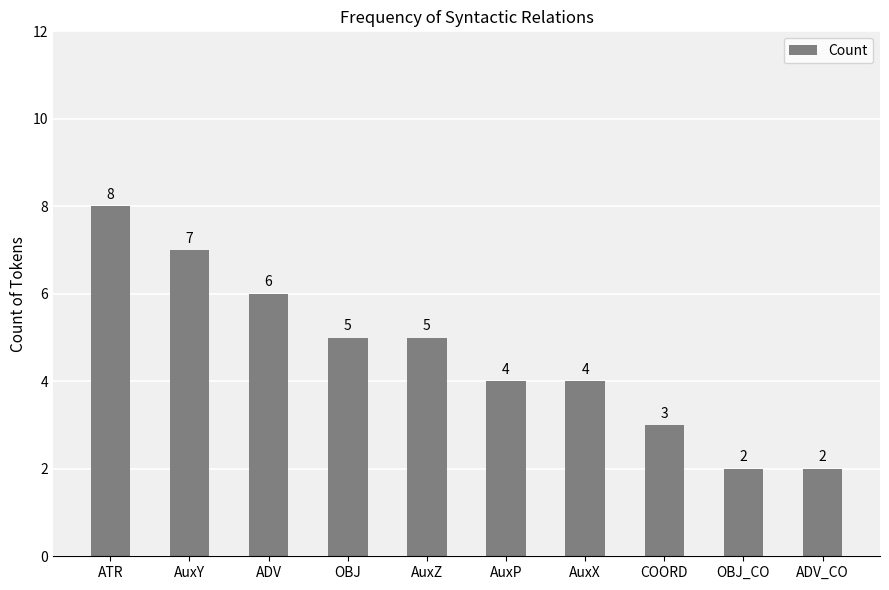

Where does the data first go above 5?

ATR